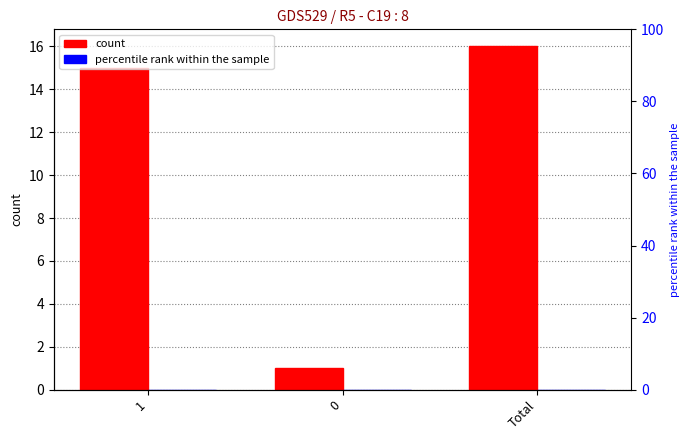

What is the average value?

11